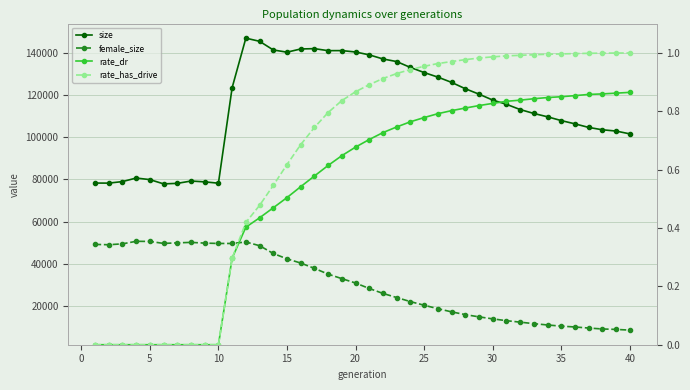

True or false: female_size and rate_has_drive cross at least once.

False